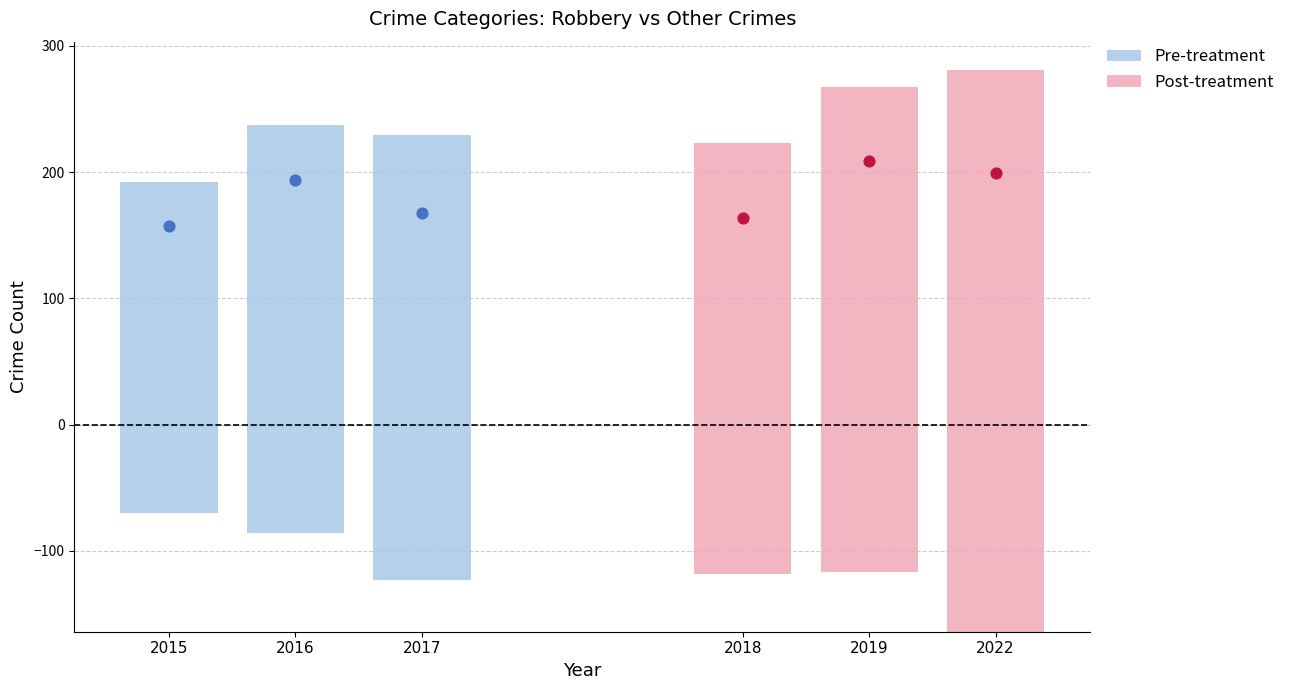

Is the value of 2016 at Aggravated Battery greater than the value of 2015 at Robbery?

No